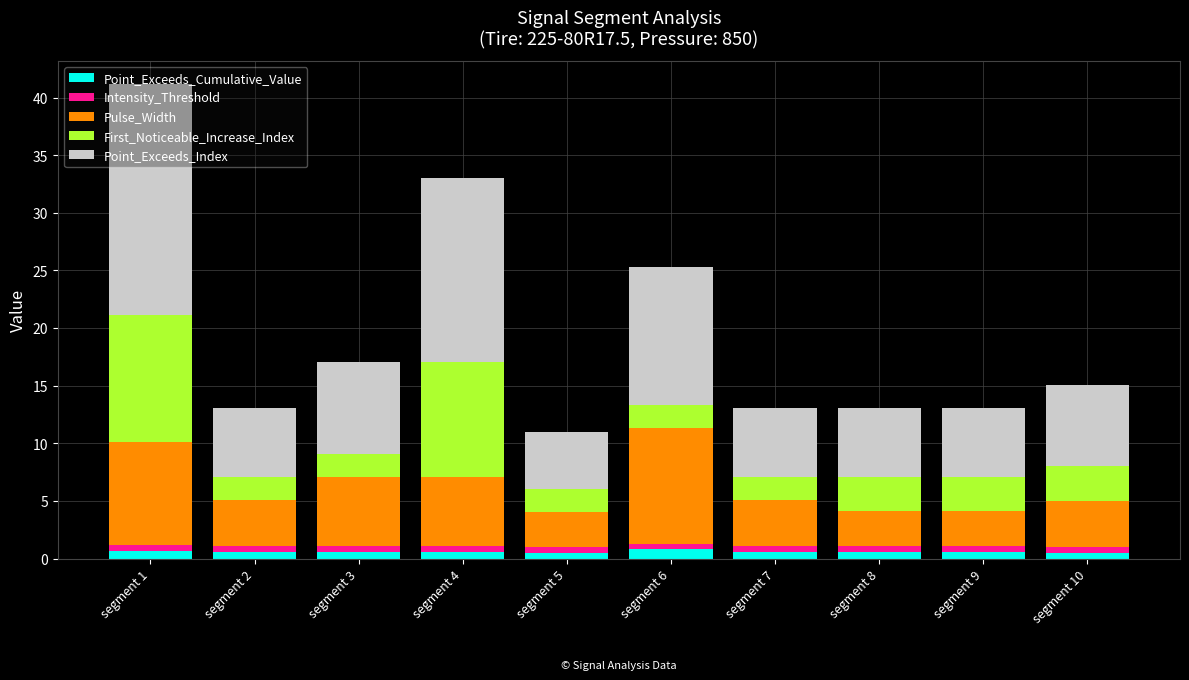

True or false: Point_Exceeds_Cumulative_Value has a value of 0.6 at segment 3.

True